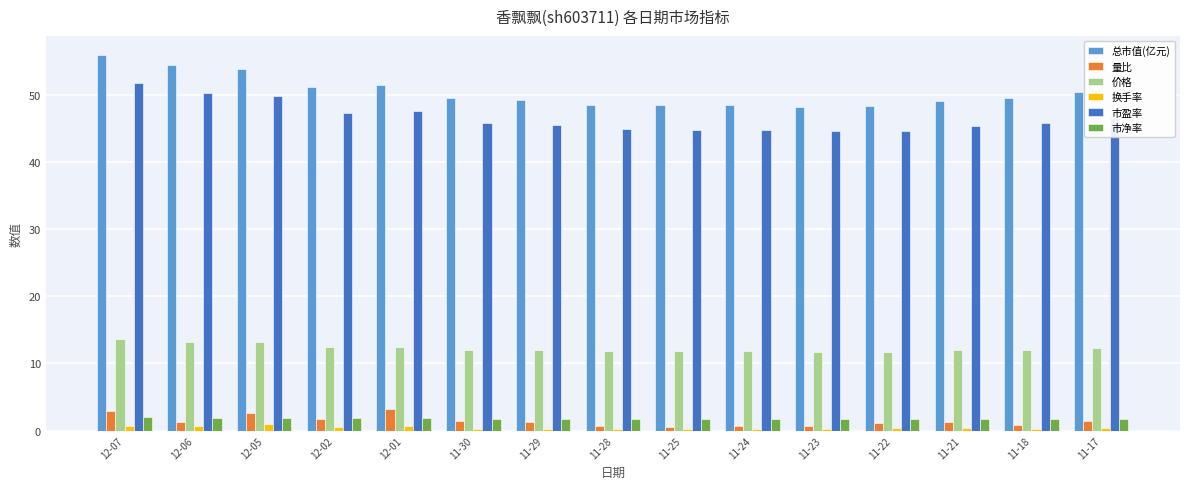

What is the highest value of the 市盈率 series?

51.8